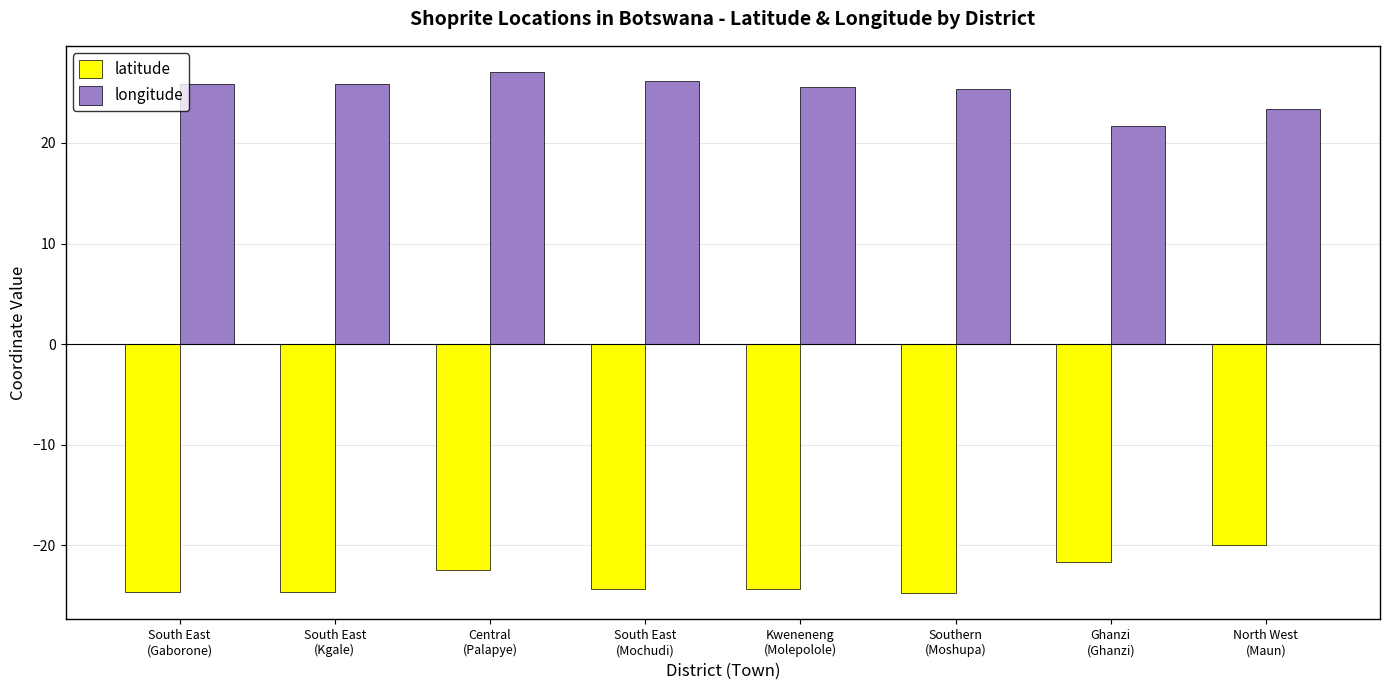

Which series has the largest total across all categories?

longitude